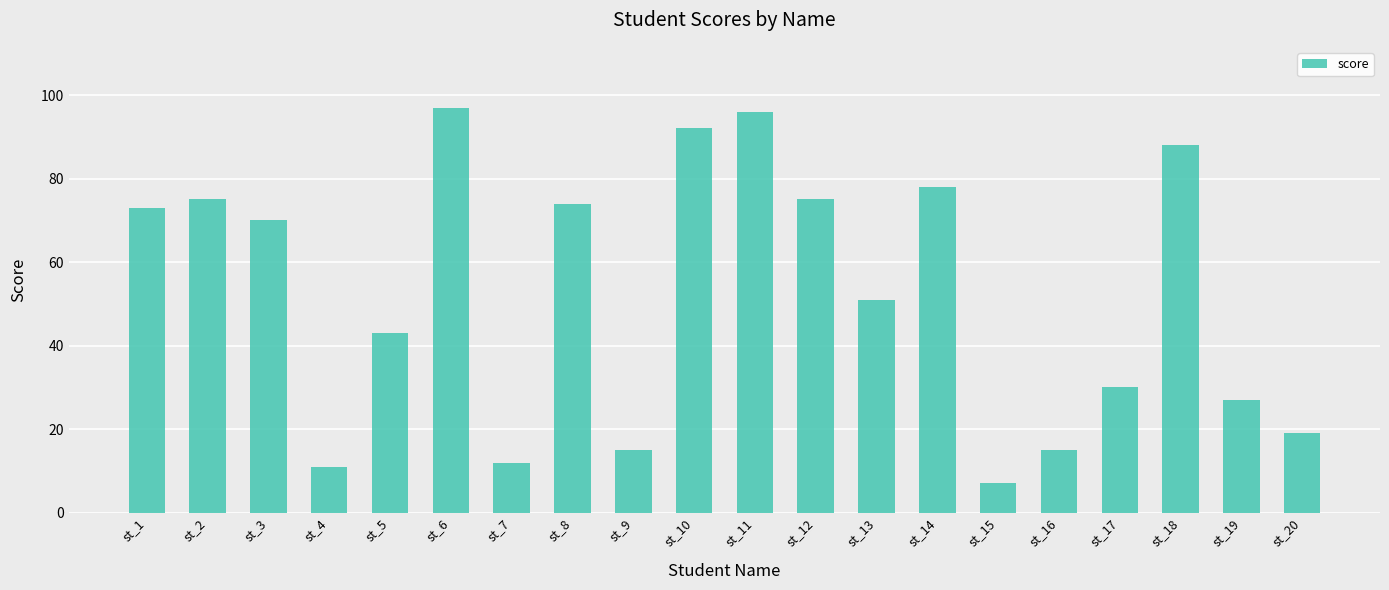

What is the sum of the values at st_13 and st_7?

63